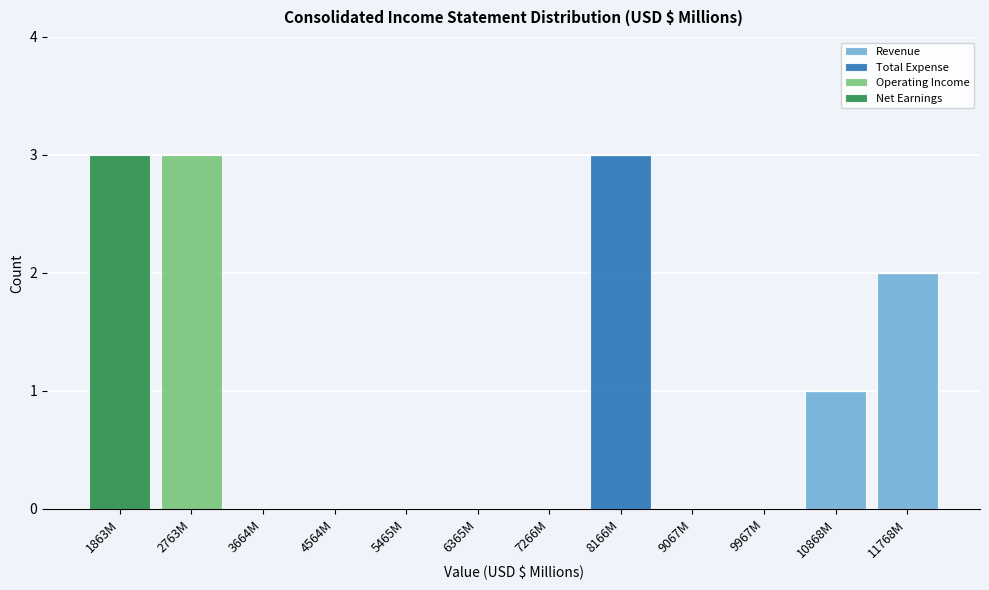

True or false: Revenue has a value of 1 at 2763M.

False